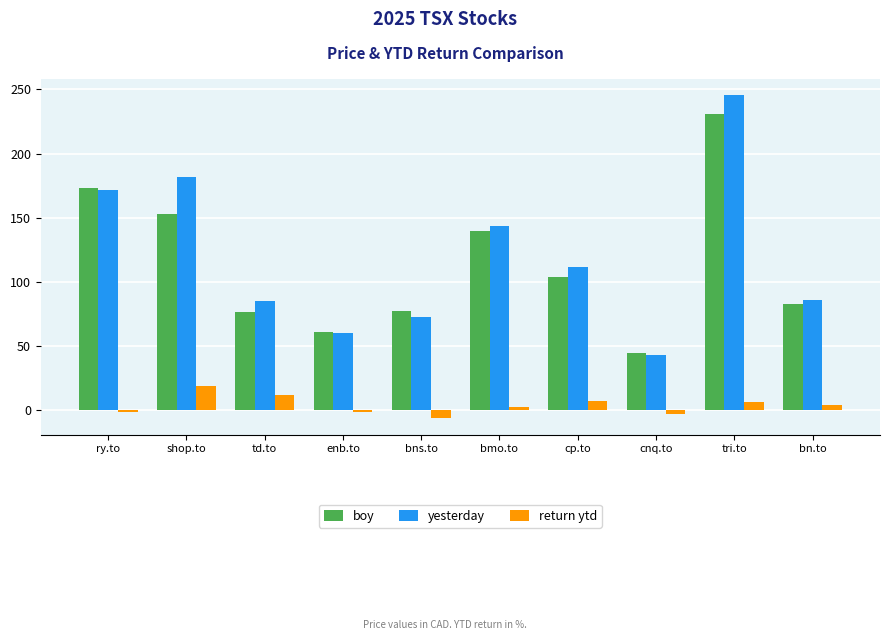

What is the difference between the second highest and minimum values in the yesterday series?

138.4